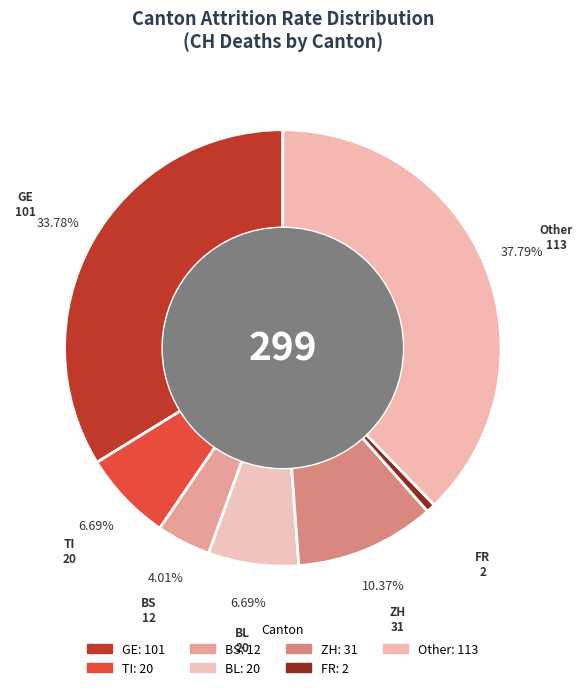

Which slice is the largest?

Other